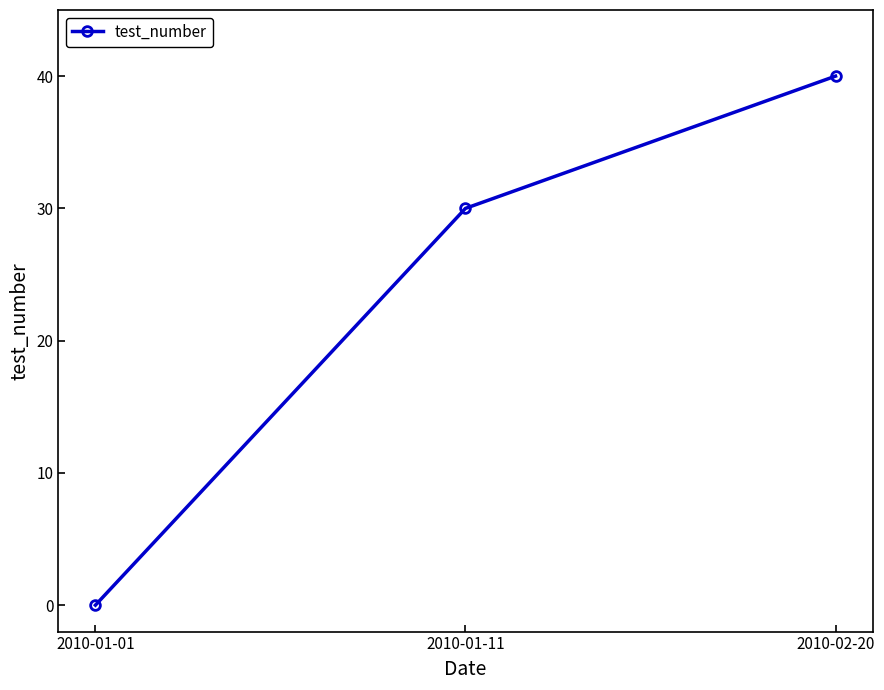

At which category does the chart reach its minimum across all series?

2010-01-01